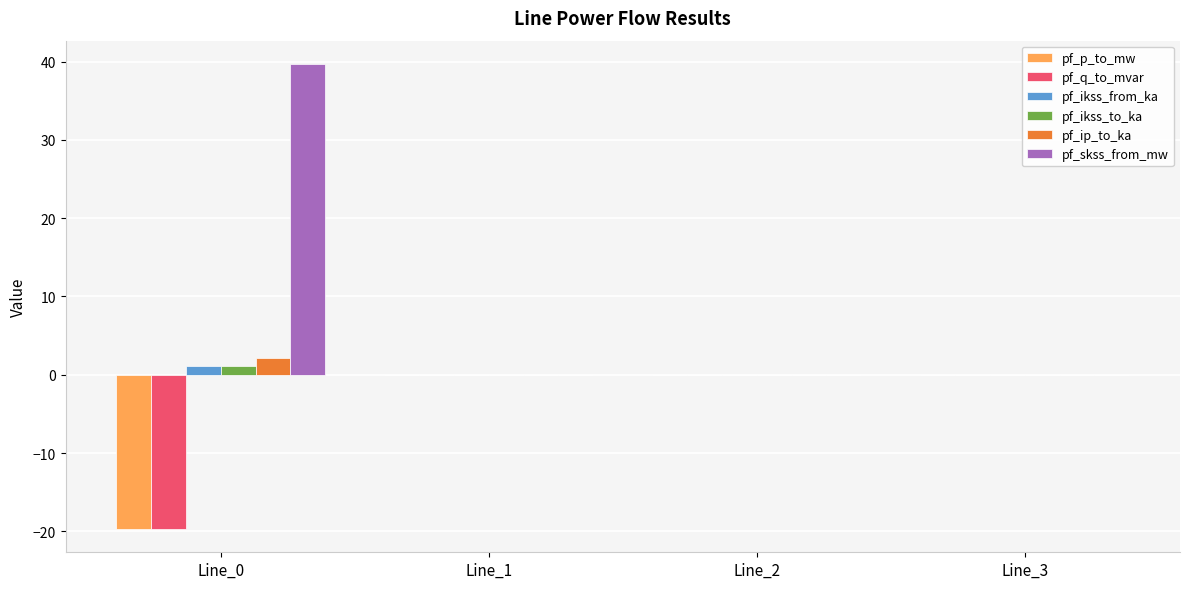

What is the sum of all pf_p_to_mw values?

-19.7